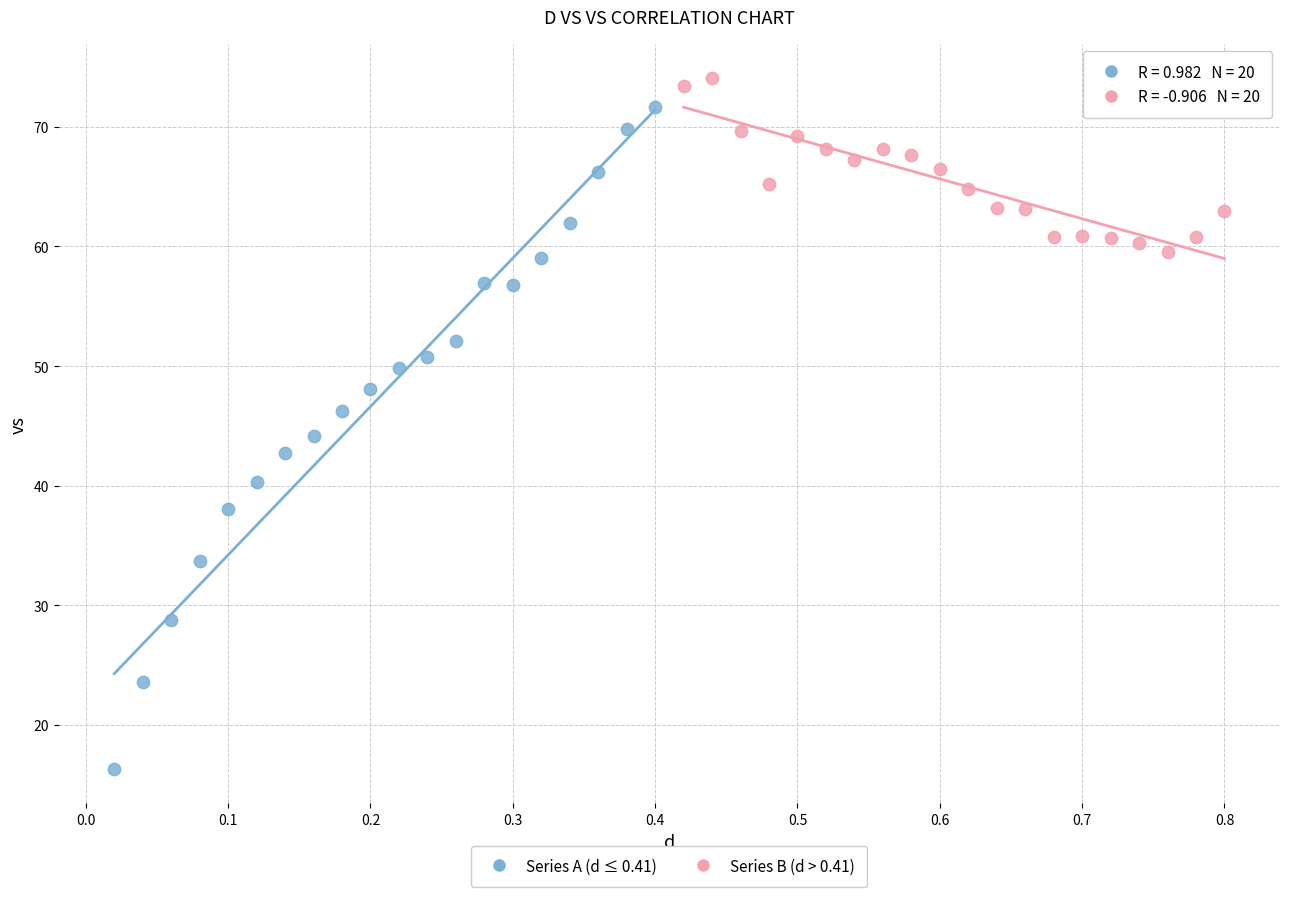

Which series contains the lowest Y value?

Series A (d ≤ 0.41)